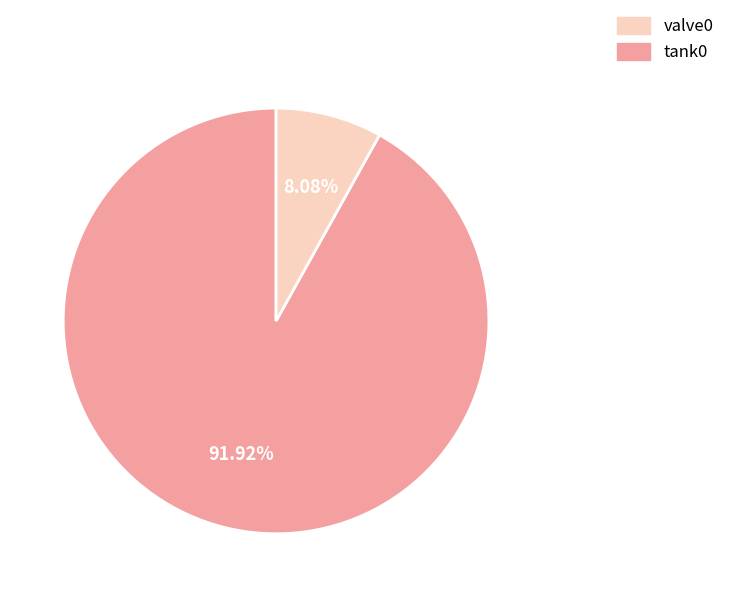

To the nearest percent, what is the average slice percentage?

50%